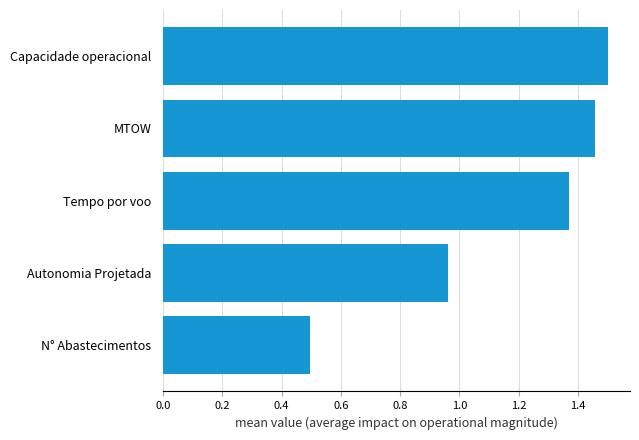

Between Autonomia Projetada and Capacidade operacional, which is larger?

Capacidade operacional